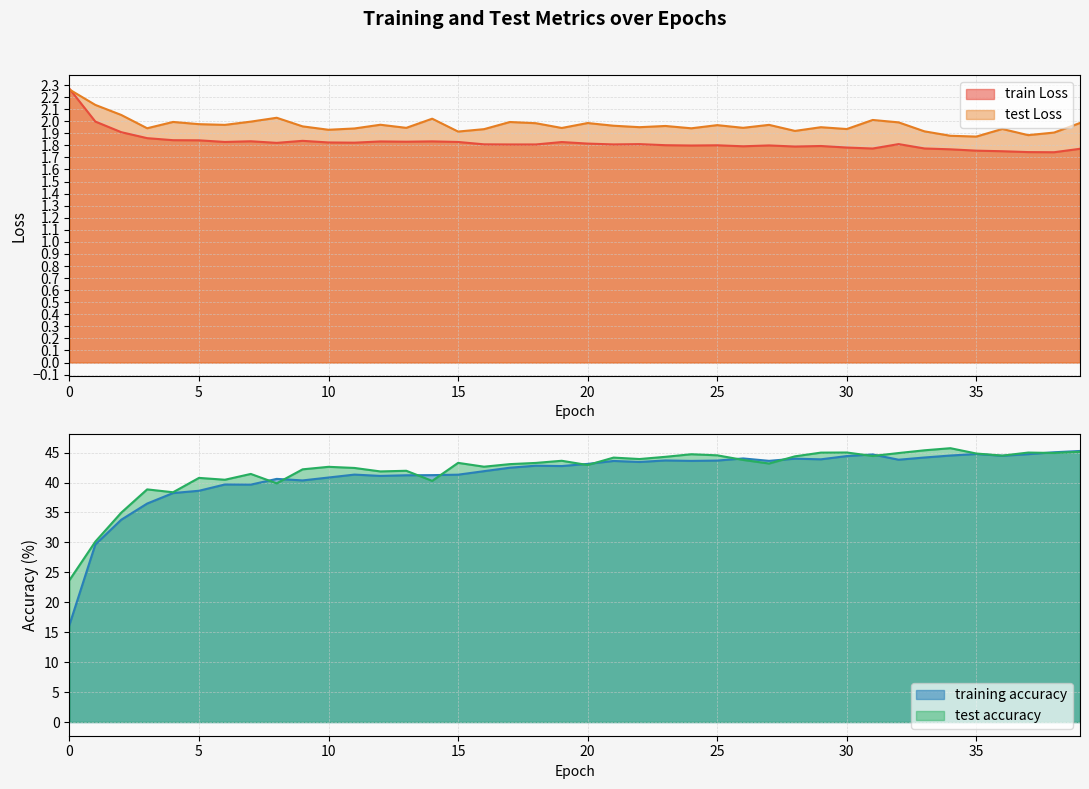

At which label is test accuracy closest to 34?

2